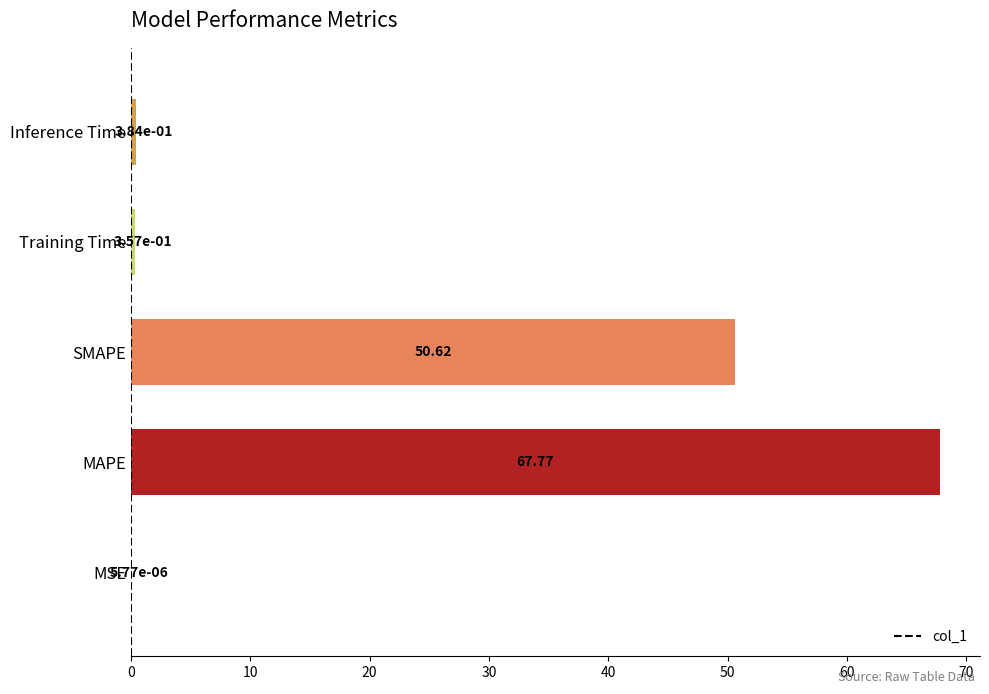

What is the sum of all values?

119.1